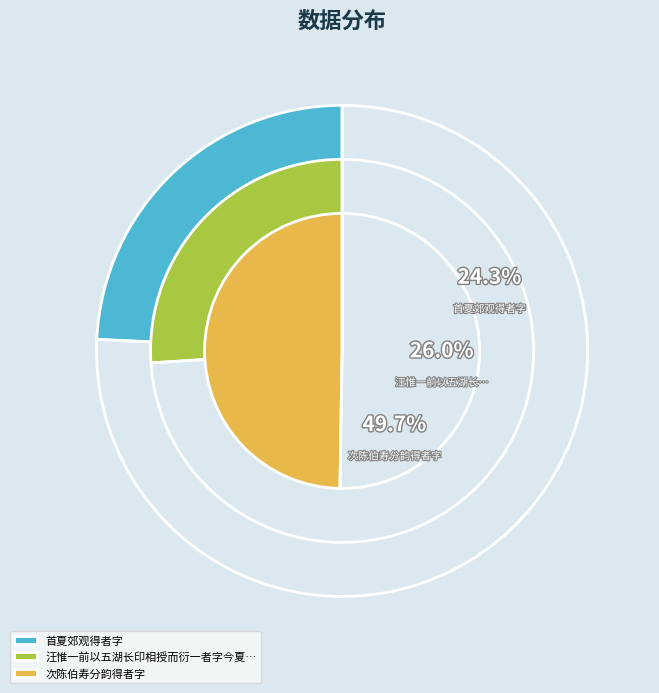

Does any single category account for the majority?

No